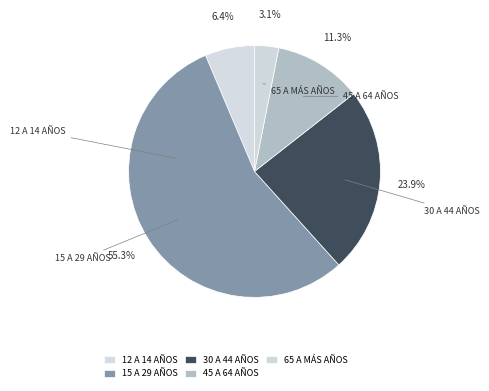

To the nearest percent, what is the difference between the largest and smallest slice percentages?

52%